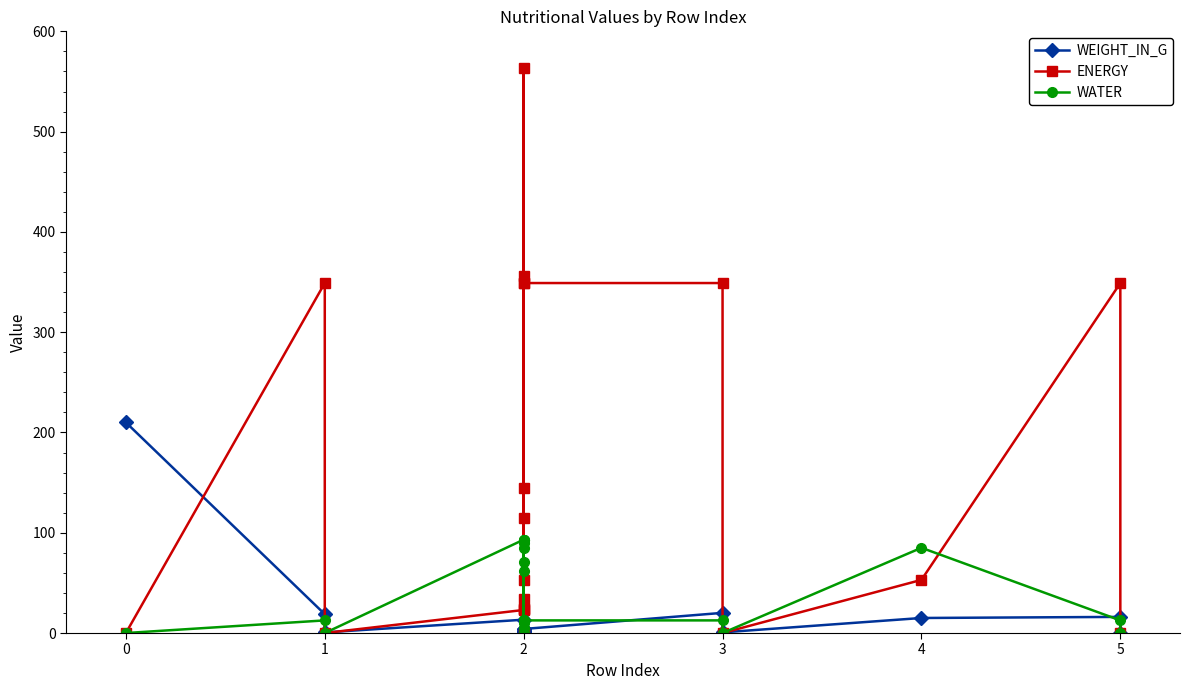

Which series has the largest total across all categories?

ENERGY